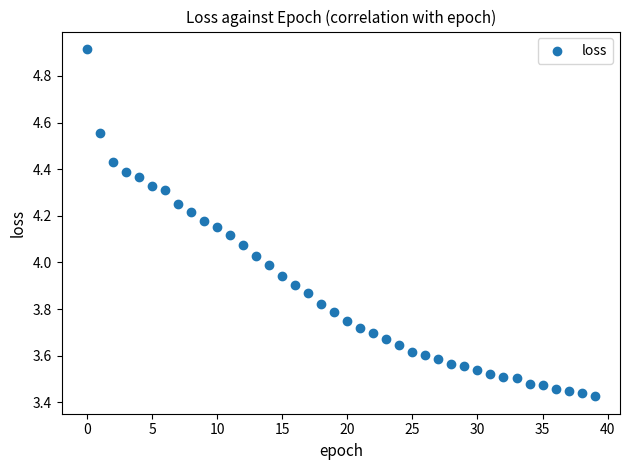

What is the range of Y values (max minus min)?

1.5